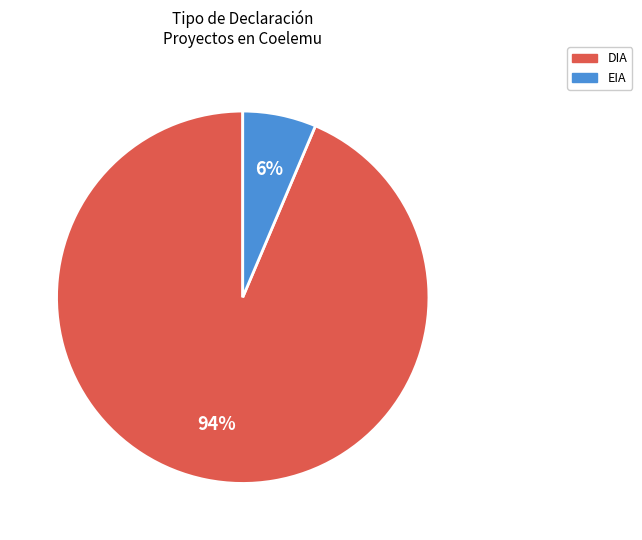

Which slice is the smallest?

EIA